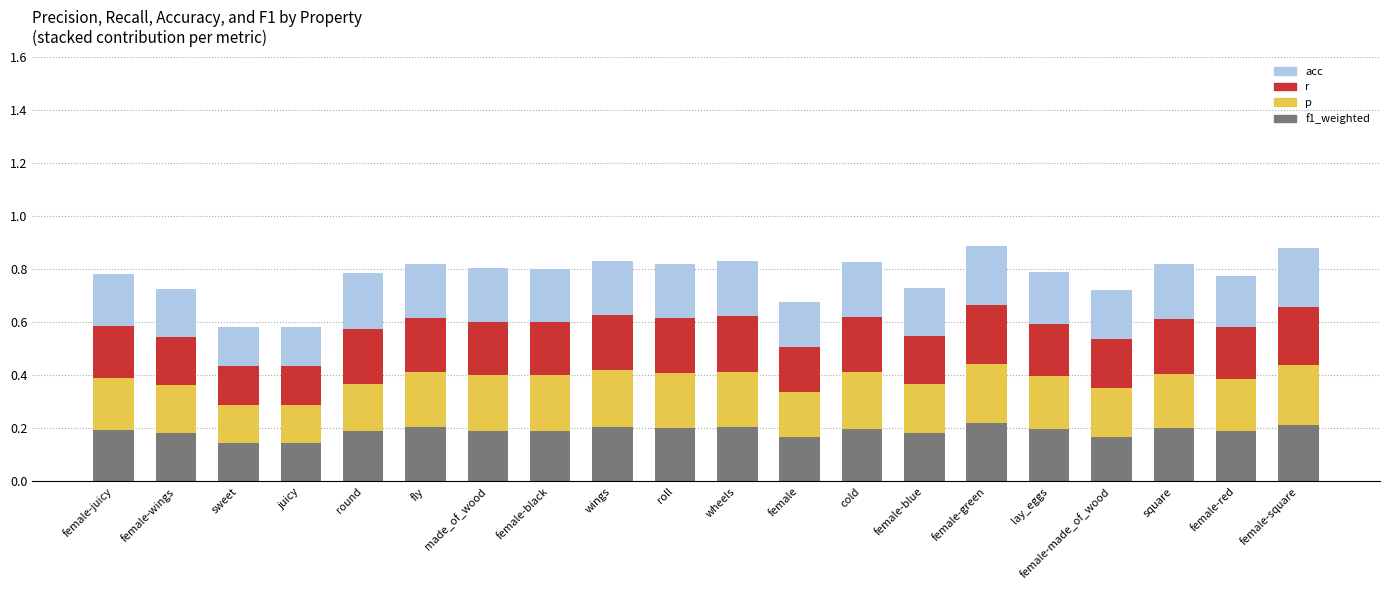

What is the total value across all series at roll?

0.8